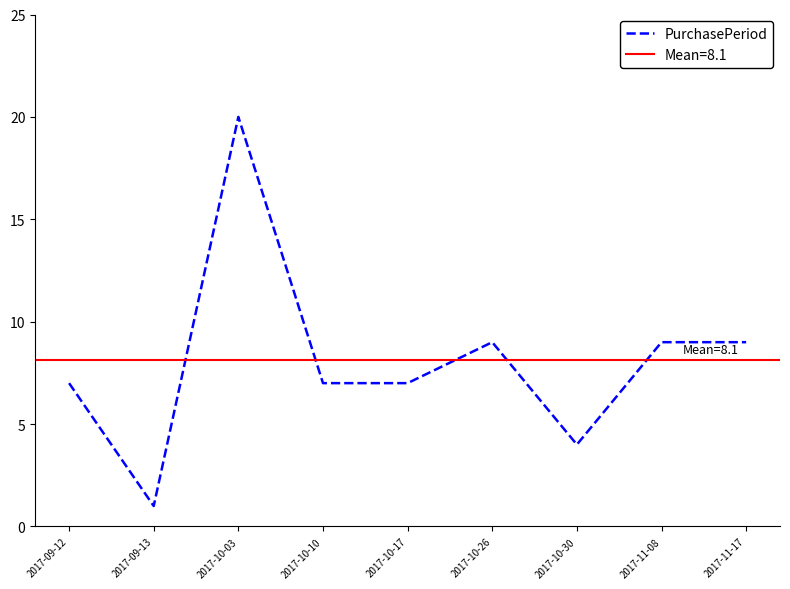

Reading right to left, transcribe all the data shown in this chart.

2017-11-17=9	2017-11-08=9	2017-10-30=4	2017-10-26=9	2017-10-17=7	2017-10-10=7	2017-10-03=20	2017-09-13=1	2017-09-12=7